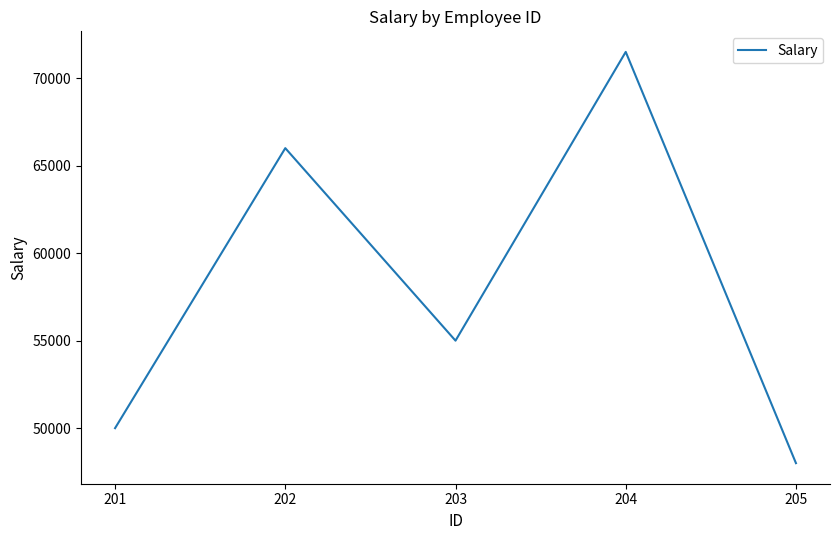

What is the change in value from 201 to 204?

+21500